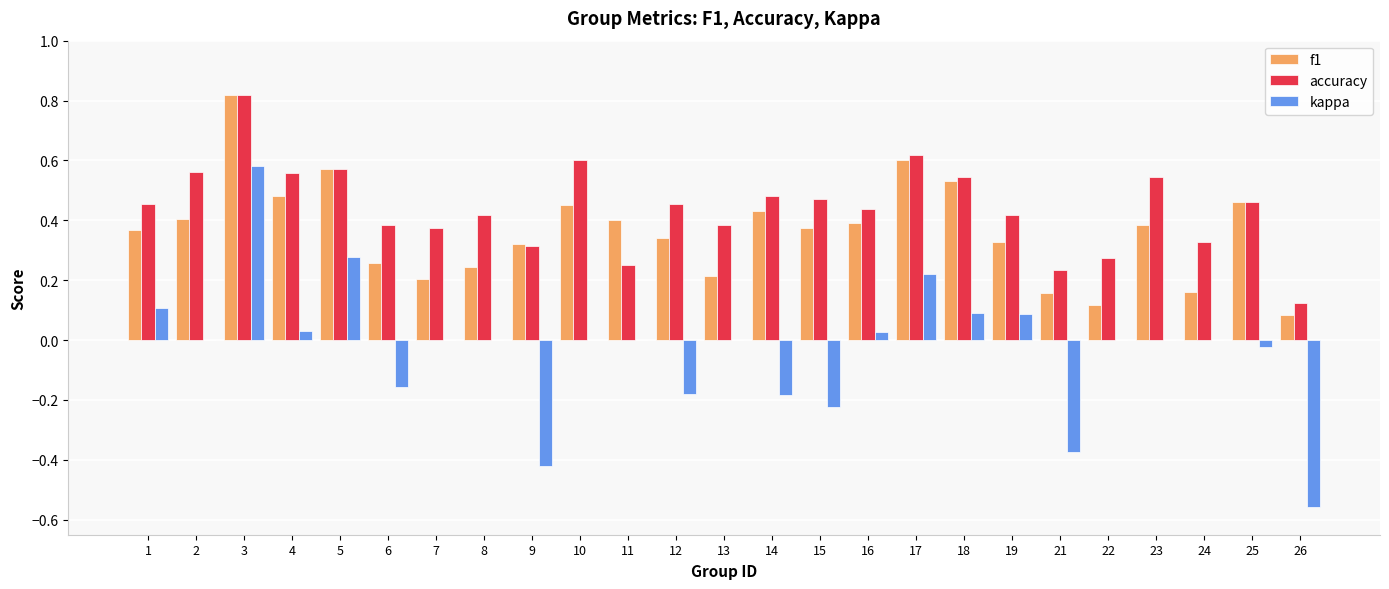

At which category is the sum across all series the highest?

3